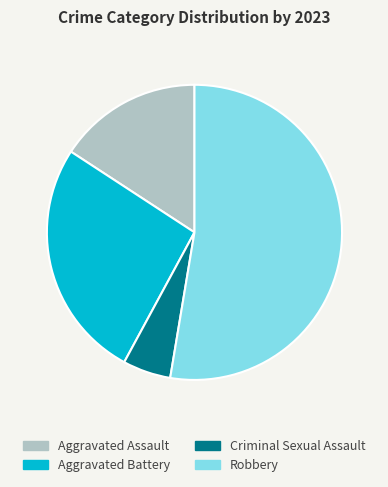

Between Robbery and Criminal Sexual Assault, which is larger?

Robbery